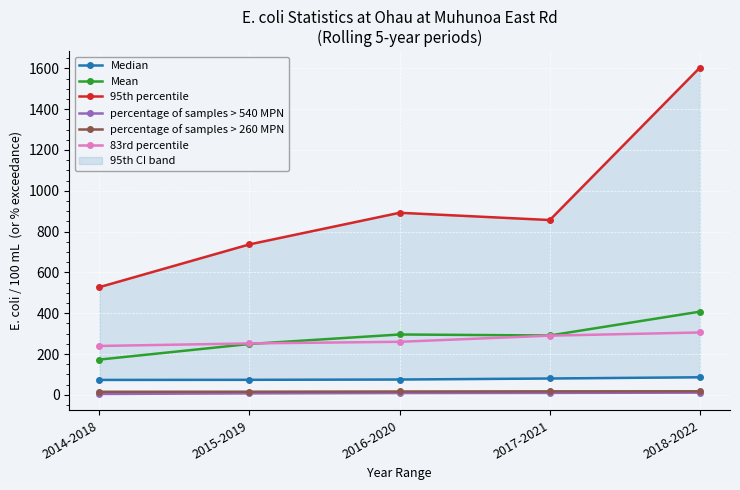

At which label is Median closest to 79?

2017-2021